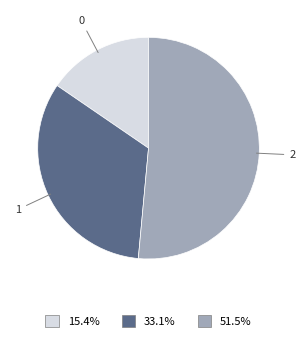

Rank the categories by value from highest to lowest.

2, 1, 0